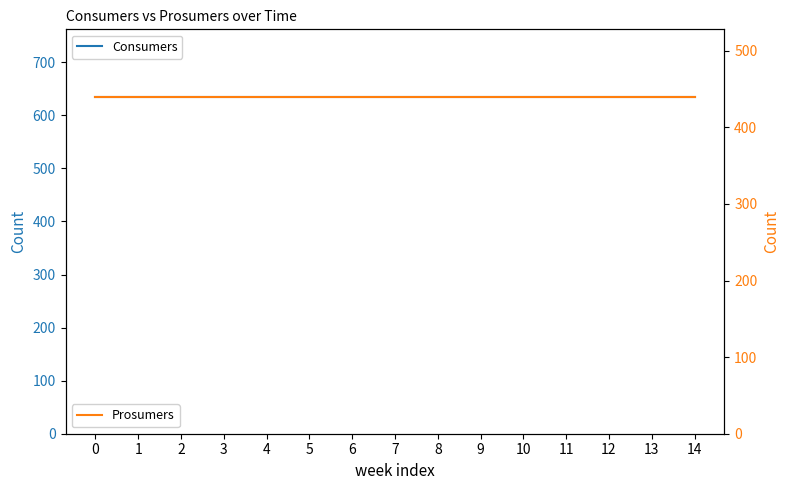

True or false: Consumers has more than 2 interior local peaks.

False